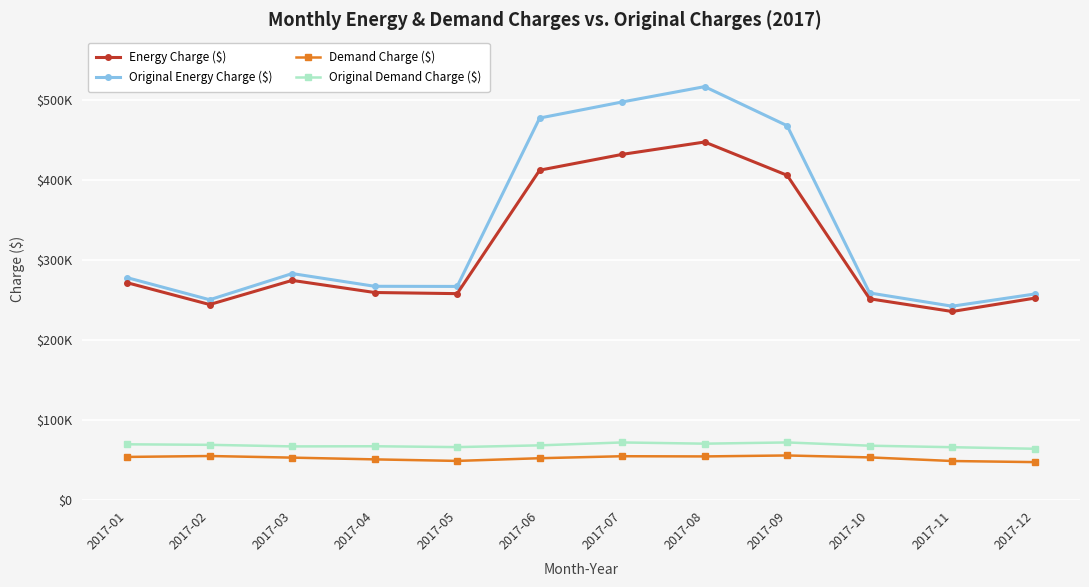

Reading left to right, transcribe all the data shown in this chart.

Energy Charge ($): 271816.1	244561.5	274762.6	259605.1	258186.3	412443.9	432182.5	447645.3	406066.7	251759.0	235874.7	252547.4
Original Energy Charge ($): 278153.2	250555.4	283261.3	267374.4	267187.4	477606.2	497687.3	516841.1	468016.7	259034.6	242493.6	257707.4
Demand Charge ($): 54156.4	55310.2	53279.2	51100.7	49179.2	52540.6	55035.2	54790.5	55986.6	53568.5	49051.9	47679.2
Original Demand Charge ($): 69919.2	69276.4	67305.0	67500.4	66439.7	68619.3	72244.4	70721.4	72259.0	68191.3	66312.4	64360.0